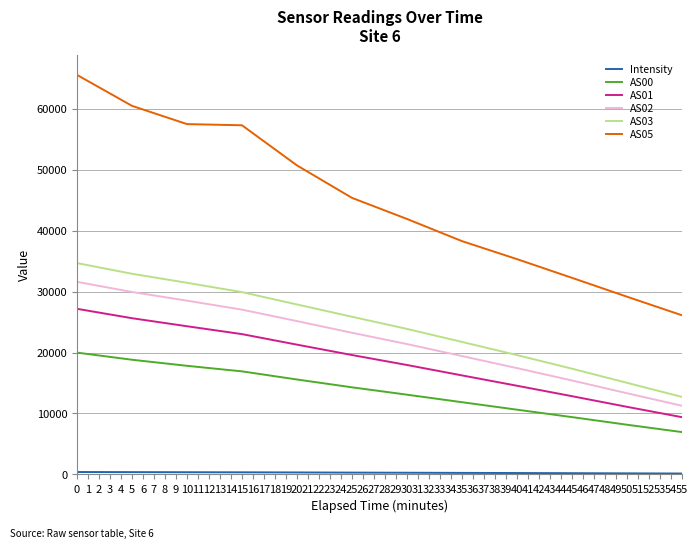

At which label does AS02 reach its minimum?

55